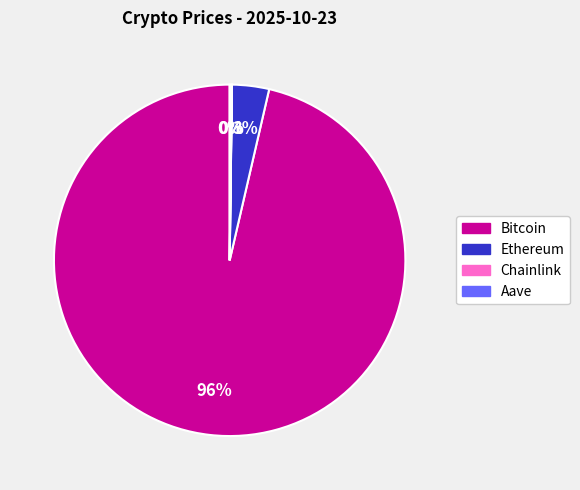

Is there a majority slice in this chart?

Yes